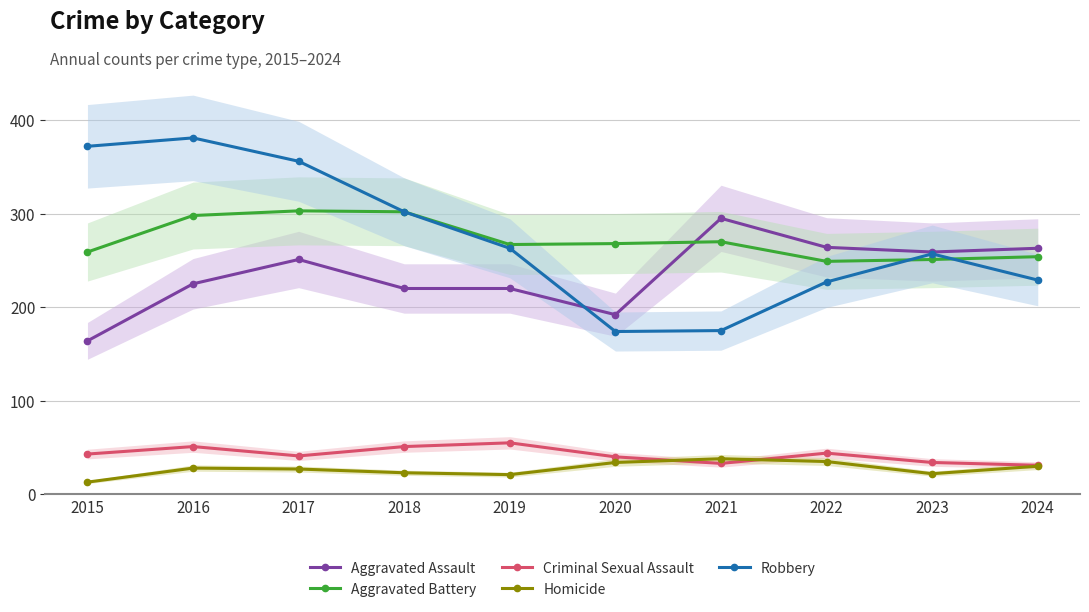

Which category has the lowest value across all series?

2015